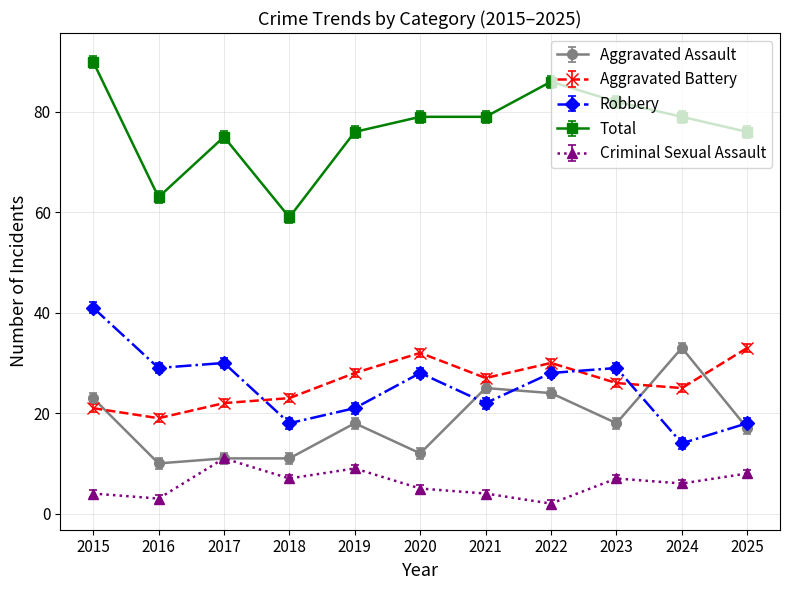

What is the approximate value of Total at 2019?

76